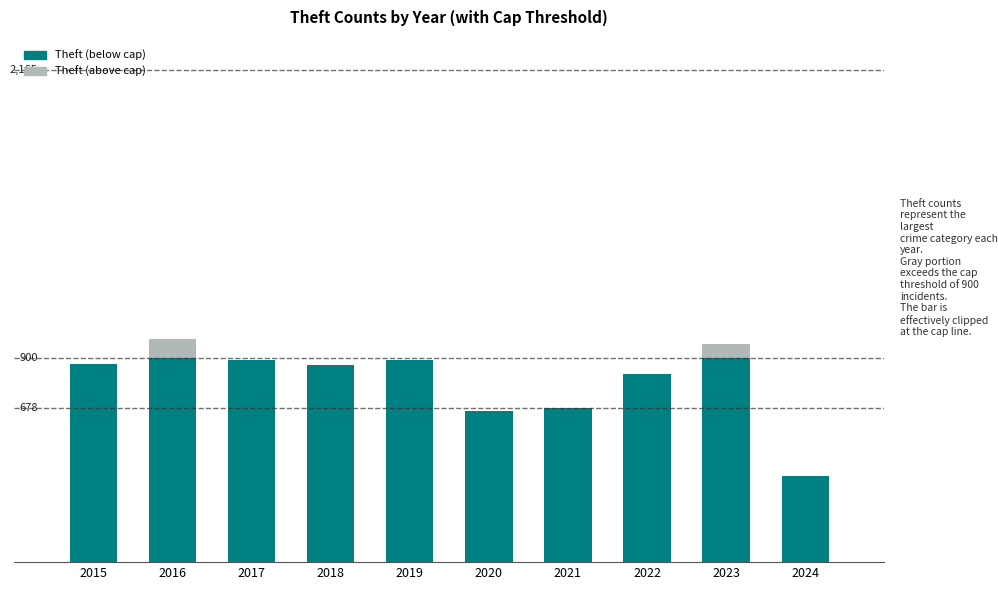

What are all the series names shown in the legend?

Theft (below cap), Theft (above cap)